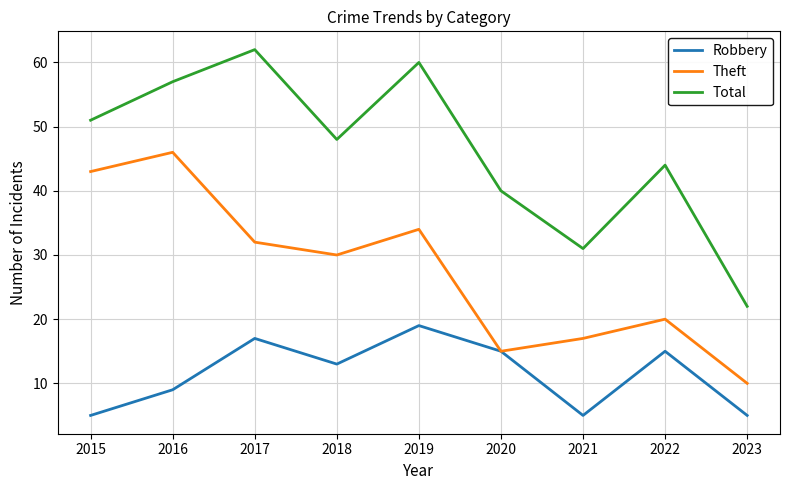

Reading left to right, what are all the values shown in this chart?

Robbery: 5	9	17	13	19	15	5	15	5
Theft: 43	46	32	30	34	15	17	20	10
Total: 51	57	62	48	60	40	31	44	22